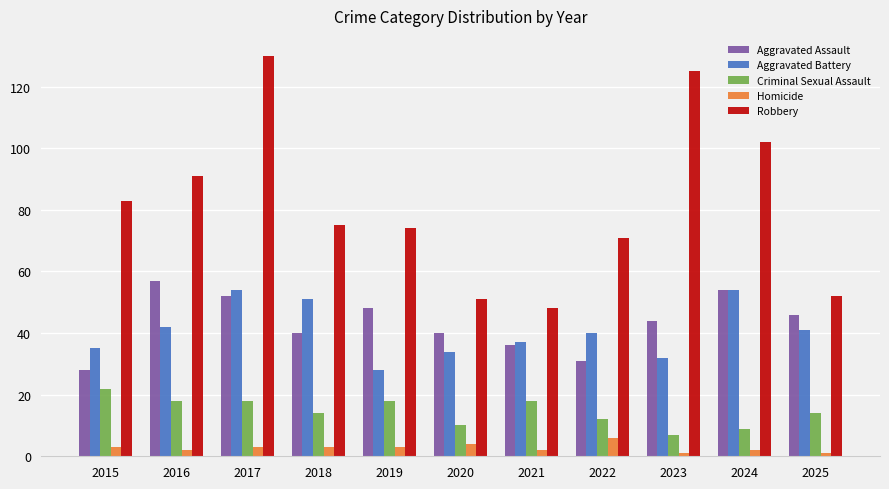

Reading left to right, what are all the values shown in this chart?

Aggravated Assault: 2015=28	2016=57	2017=52	2018=40	2019=48	2020=40	2021=36	2022=31	2023=44	2024=54	2025=46
Aggravated Battery: 2015=35	2016=42	2017=54	2018=51	2019=28	2020=34	2021=37	2022=40	2023=32	2024=54	2025=41
Criminal Sexual Assault: 2015=22	2016=18	2017=18	2018=14	2019=18	2020=10	2021=18	2022=12	2023=7	2024=9	2025=14
Homicide: 2015=3	2016=2	2017=3	2018=3	2019=3	2020=4	2021=2	2022=6	2023=1	2024=2	2025=1
Robbery: 2015=83	2016=91	2017=130	2018=75	2019=74	2020=51	2021=48	2022=71	2023=125	2024=102	2025=52